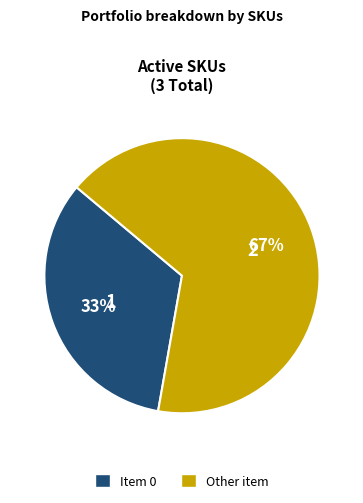

Which category has the biggest portion of the pie?

Other item